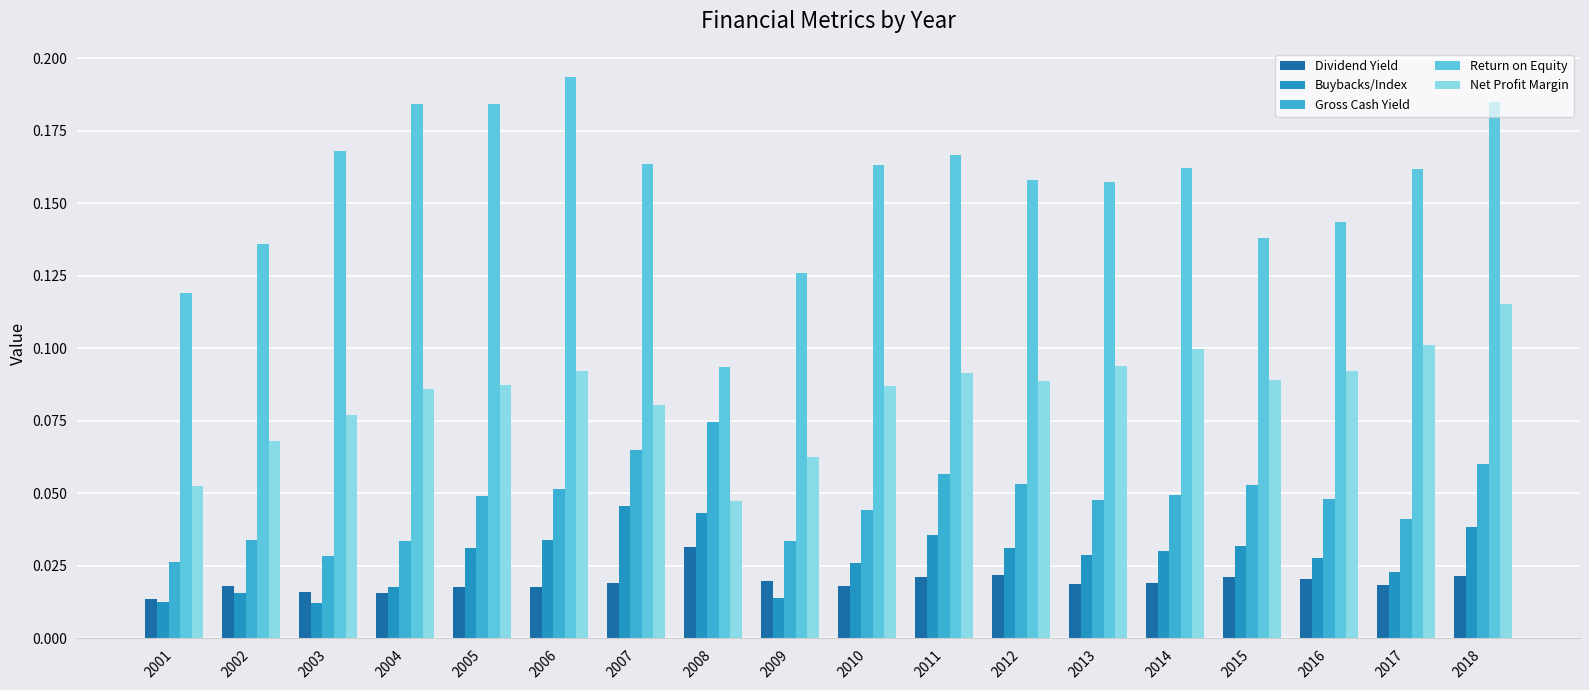

List the series in order of their peak value, lowest first.

Dividend Yield, Buybacks/Index, Gross Cash Yield, Net Profit Margin, Return on Equity